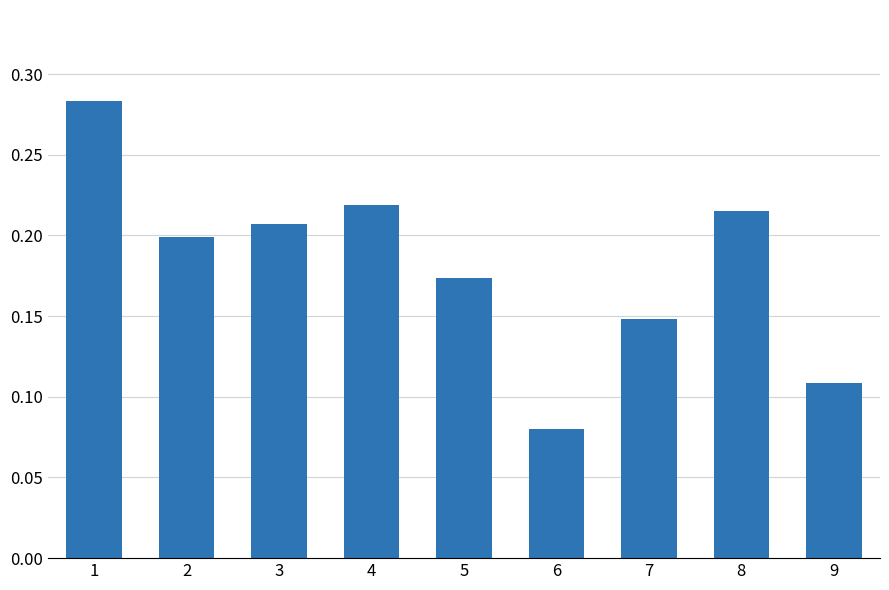

Count the number of categories in the chart.

9